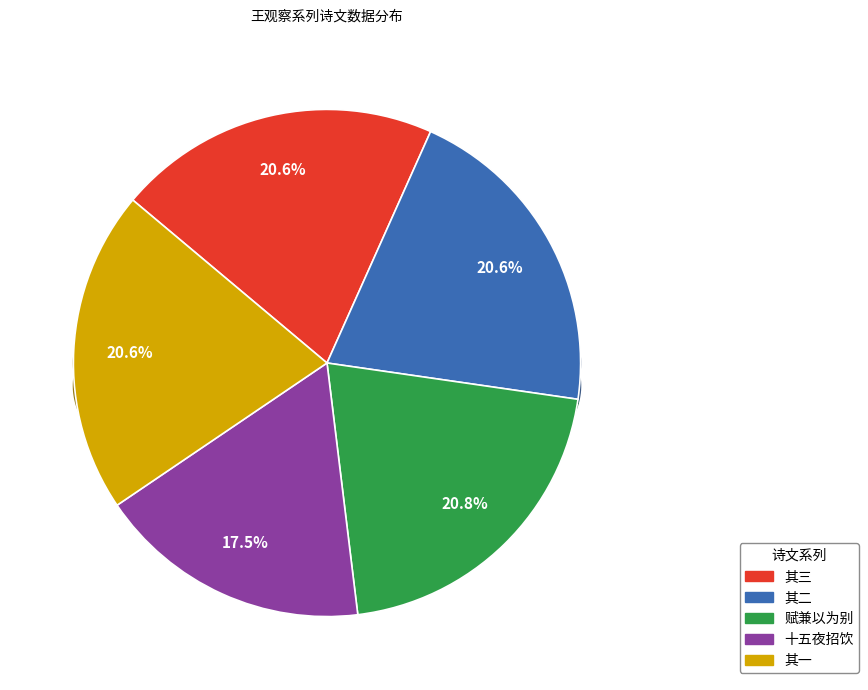

Rank the categories by value from lowest to highest.

十五夜王观察招饮狎鸥亭月色无几雷雨继至感而成咏, 王观察招食嘉鱼率赋兼以为别 其一, 王观察招食嘉鱼率赋兼以为别 其二, 王观察招食嘉鱼率赋兼以为别 其三, 王观察招食嘉鱼率赋兼以为别